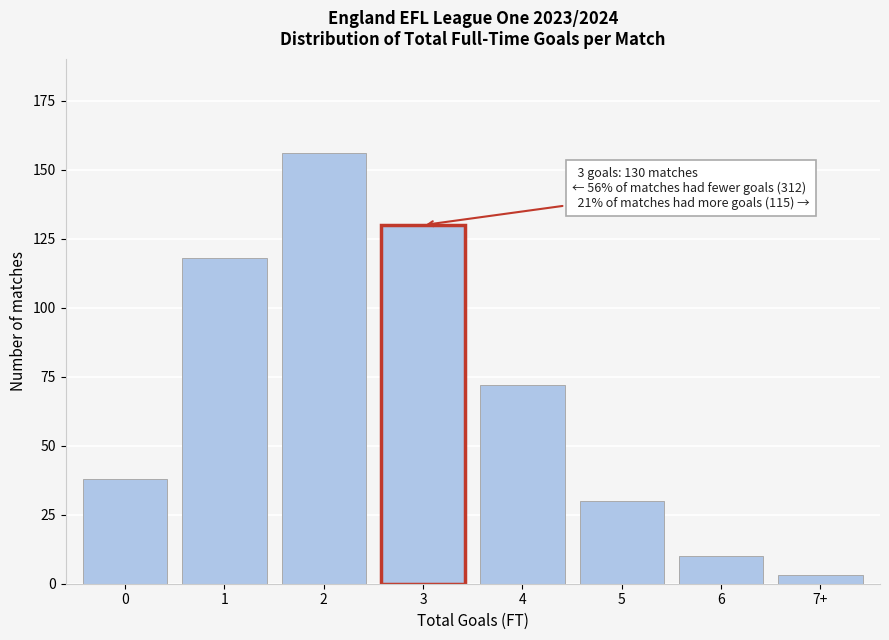

Reading left to right, transcribe all the data shown in this chart.

0=38	1=118	2=156	3=130	4=72	5=30	6=10	7+=3